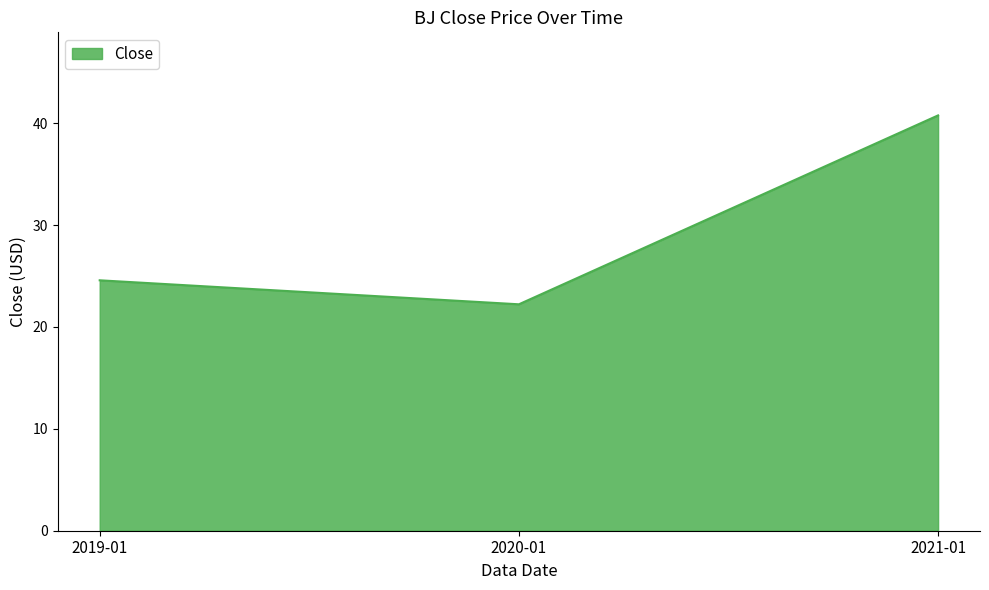

Which has a higher value, 2020-01 or 2019-01?

2019-01